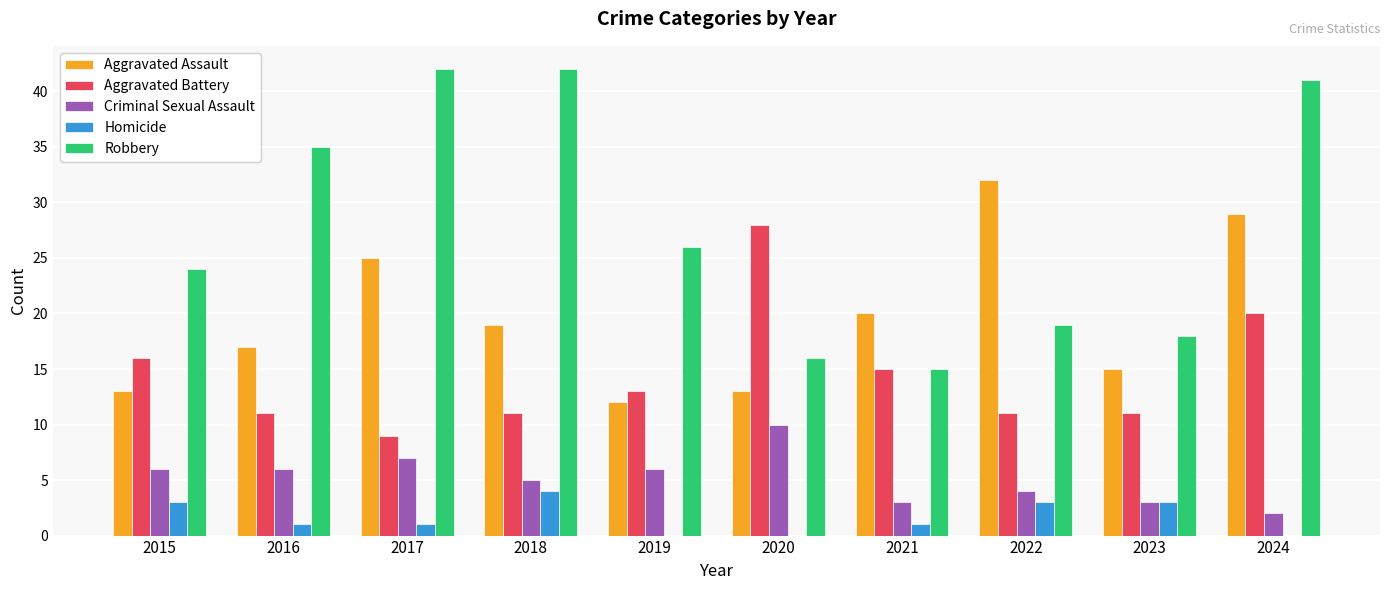

The value of Criminal Sexual Assault at 2024 is 2. True or false?

True